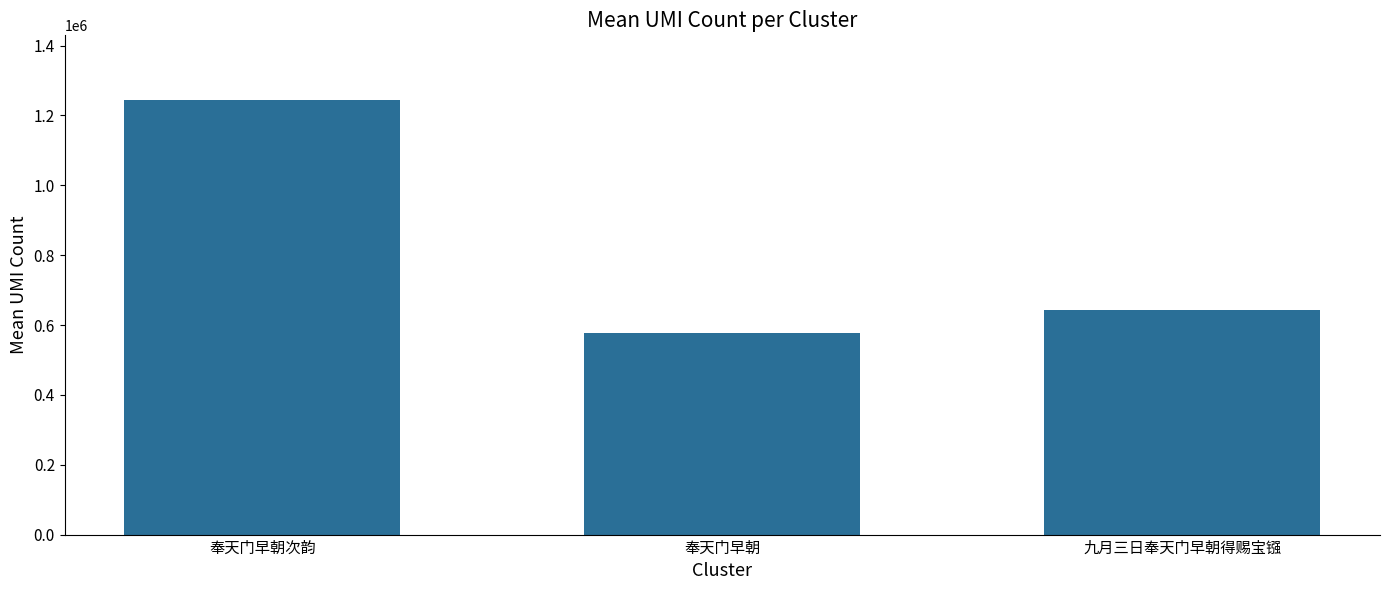

Which has a higher value, 奉天门早朝次韵 or 九月三日奉天门早朝得赐宝镪?

奉天门早朝次韵